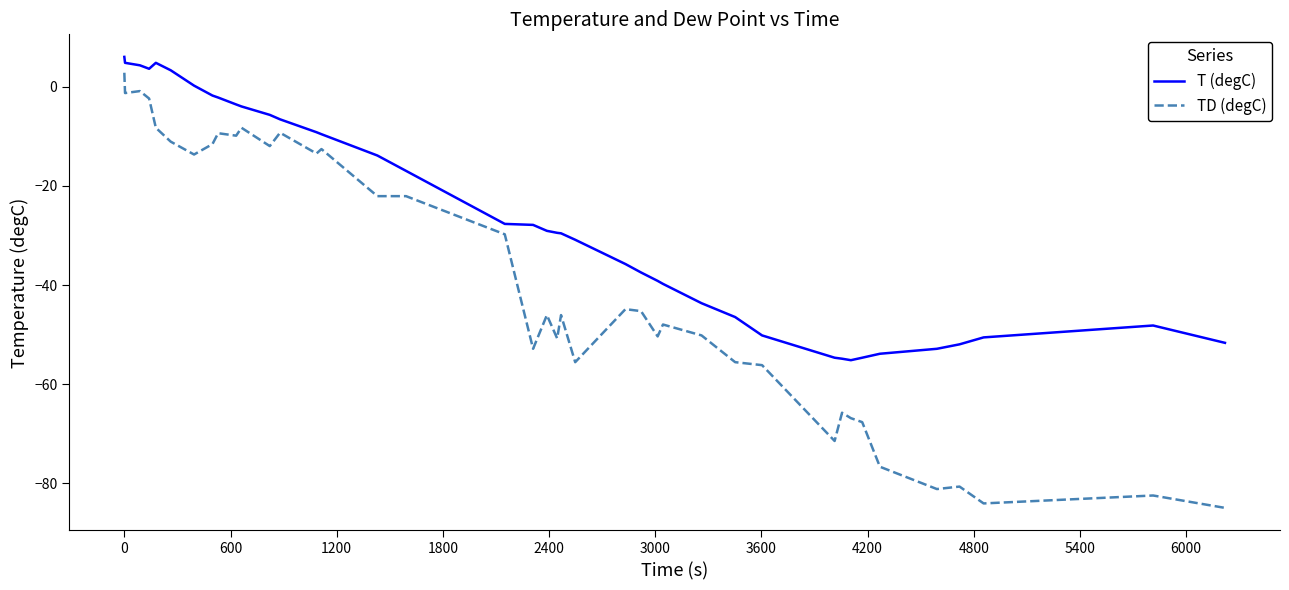

Rank the series by their average value, from lowest to highest.

TD (degC), T (degC)